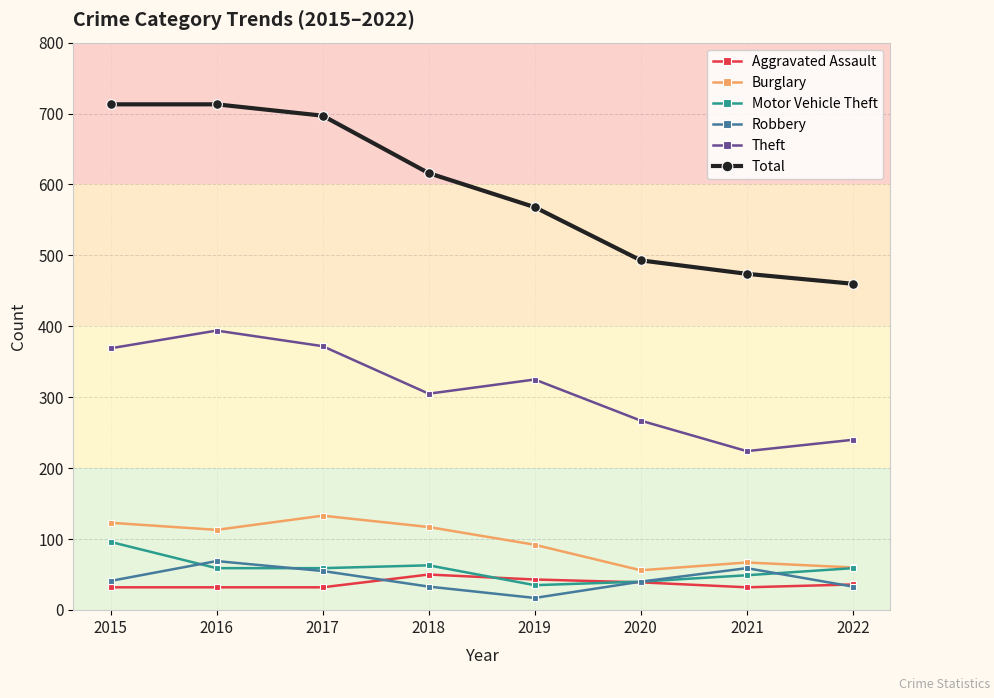

Count the number of categories in the chart.

8